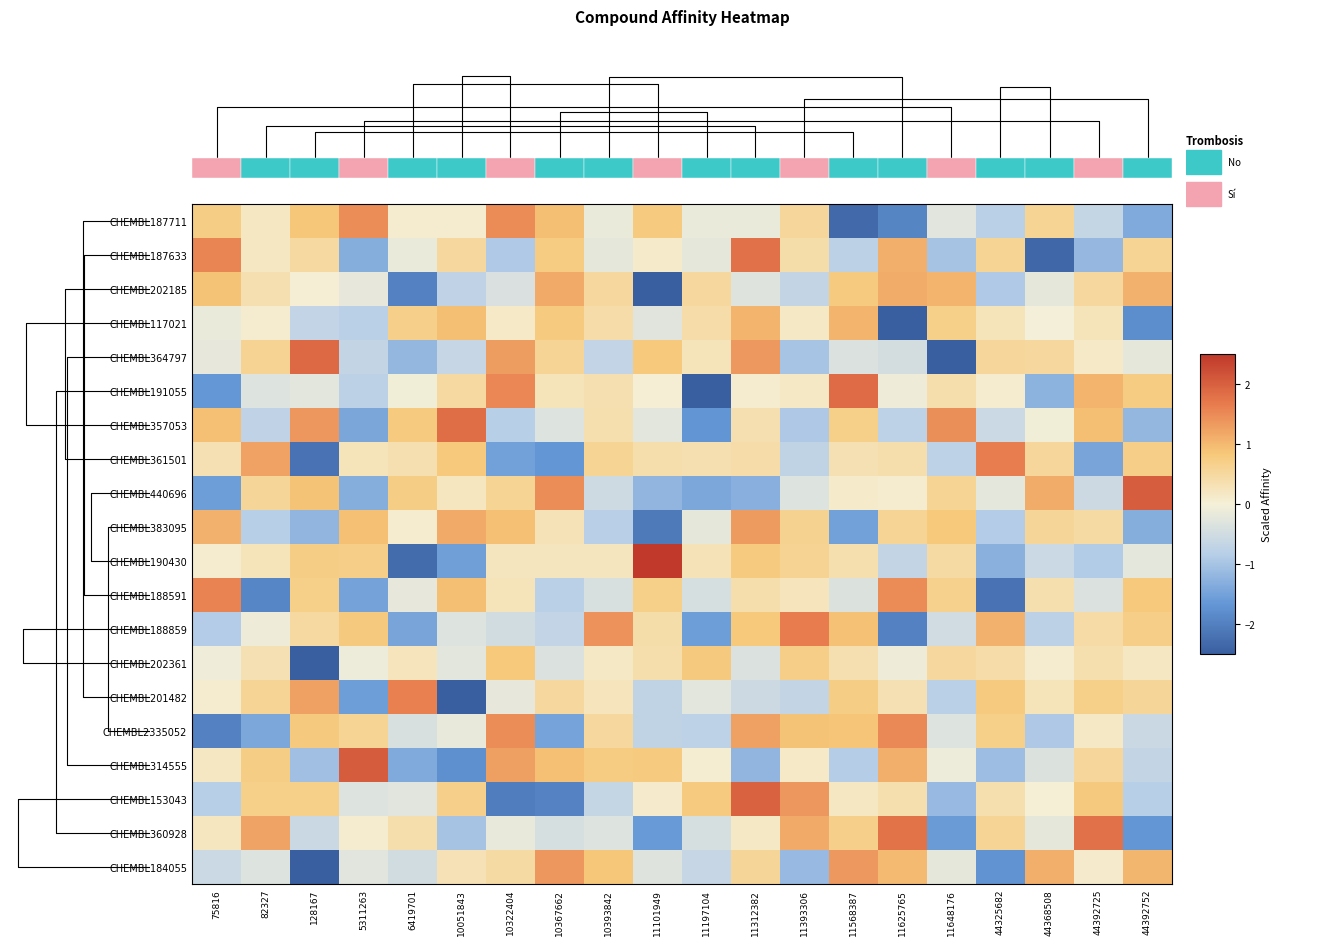

Reading left to right, transcribe all the data shown in this chart.

CHEMBL187711: 75816=0.7	82327=0.2	128167=0.9	5311263=1.5	6419701=0.1	10051843=0.1	10322404=1.5	10367662=0.9	10393842=-0.2	11101949=0.8	11197104=-0.1	11312382=-0.1	11393306=0.5	11568387=-2.3	11625765=-1.9	11648176=-0.3	44325682=-0.8	44368508=0.6	44392725=-0.7	44392752=-1.4
CHEMBL187633: 75816=1.5	82327=0.2	128167=0.5	5311263=-1.3	6419701=-0.1	10051843=0.5	10322404=-0.9	10367662=0.7	10393842=-0.2	11101949=0.1	11197104=-0.2	11312382=1.8	11393306=0.4	11568387=-0.8	11625765=1.1	11648176=-1.0	44325682=0.6	44368508=-2.4	44392725=-1.2	44392752=0.6
CHEMBL202185: 75816=0.9	82327=0.3	128167=0.0	5311263=-0.2	6419701=-2.0	10051843=-0.7	10322404=-0.4	10367662=1.2	10393842=0.5	11101949=-2.6	11197104=0.5	11312382=-0.3	11393306=-0.7	11568387=0.8	11625765=1.1	11648176=1.1	44325682=-0.9	44368508=-0.2	44392725=0.5	44392752=1.1
CHEMBL117021: 75816=-0.1	82327=0.1	128167=-0.7	5311263=-0.8	6419701=0.7	10051843=1.0	10322404=0.1	10367662=0.8	10393842=0.4	11101949=-0.3	11197104=0.4	11312382=1.0	11393306=0.2	11568387=1.0	11625765=-3.2	11648176=0.7	44325682=0.3	44368508=-0.0	44392725=0.3	44392752=-1.8
CHEMBL364797: 75816=-0.2	82327=0.6	128167=1.9	5311263=-0.7	6419701=-1.2	10051843=-0.6	10322404=1.3	10367662=0.6	10393842=-0.7	11101949=0.8	11197104=0.3	11312382=1.3	11393306=-1.0	11568387=-0.4	11625765=-0.5	11648176=-2.6	44325682=0.5	44368508=0.5	44392725=0.1	44392752=-0.2
CHEMBL191055: 75816=-1.7	82327=-0.3	128167=-0.2	5311263=-0.8	6419701=-0.1	10051843=0.5	10322404=1.5	10367662=0.3	10393842=0.3	11101949=0.0	11197104=-2.6	11312382=0.1	11393306=0.2	11568387=1.9	11625765=-0.1	11648176=0.4	44325682=0.1	44368508=-1.3	44392725=1.0	44392752=0.8
CHEMBL357053: 75816=0.9	82327=-0.7	128167=1.4	5311263=-1.4	6419701=0.8	10051843=1.9	10322404=-0.8	10367662=-0.3	10393842=0.4	11101949=-0.2	11197104=-1.7	11312382=0.3	11393306=-0.9	11568387=0.7	11625765=-0.7	11648176=1.5	44325682=-0.6	44368508=-0.0	44392725=1.0	44392752=-1.2
CHEMBL361501: 75816=0.3	82327=1.2	128167=-2.2	5311263=0.3	6419701=0.3	10051843=0.8	10322404=-1.5	10367662=-1.7	10393842=0.6	11101949=0.4	11197104=0.3	11312382=0.4	11393306=-0.7	11568387=0.3	11625765=0.4	11648176=-0.8	44325682=1.6	44368508=0.5	44392725=-1.4	44392752=0.7
CHEMBL440696: 75816=-1.5	82327=0.6	128167=0.9	5311263=-1.3	6419701=0.7	10051843=0.2	10322404=0.6	10367662=1.5	10393842=-0.5	11101949=-1.2	11197104=-1.4	11312382=-1.3	11393306=-0.3	11568387=0.1	11625765=0.1	11648176=0.6	44325682=-0.2	44368508=1.1	44392725=-0.6	44392752=2.0
CHEMBL383095: 75816=1.1	82327=-0.8	128167=-1.2	5311263=0.9	6419701=0.1	10051843=1.2	10322404=0.9	10367662=0.3	10393842=-0.8	11101949=-2.1	11197104=-0.2	11312382=1.3	11393306=0.6	11568387=-1.5	11625765=0.6	11648176=0.8	44325682=-0.9	44368508=0.6	44392725=0.5	44392752=-1.3
CHEMBL190430: 75816=0.1	82327=0.3	128167=0.7	5311263=0.7	6419701=-2.3	10051843=-1.5	10322404=0.2	10367662=0.2	10393842=0.2	11101949=2.5	11197104=0.3	11312382=0.8	11393306=0.6	11568387=0.4	11625765=-0.7	11648176=0.5	44325682=-1.3	44368508=-0.6	44392725=-0.9	44392752=-0.2
CHEMBL188591: 75816=1.6	82327=-1.9	128167=0.7	5311263=-1.5	6419701=-0.2	10051843=0.9	10322404=0.3	10367662=-0.8	10393842=-0.4	11101949=0.7	11197104=-0.4	11312382=0.4	11393306=0.2	11568387=-0.3	11625765=1.5	11648176=0.7	44325682=-2.2	44368508=0.4	44392725=-0.4	44392752=0.8
CHEMBL188859: 75816=-0.9	82327=-0.1	128167=0.5	5311263=0.8	6419701=-1.5	10051843=-0.3	10322404=-0.5	10367662=-0.7	10393842=1.4	11101949=0.4	11197104=-1.5	11312382=0.8	11393306=1.6	11568387=0.9	11625765=-2.0	11648176=-0.5	44325682=1.1	44368508=-0.8	44392725=0.4	44392752=0.7
CHEMBL202361: 75816=-0.1	82327=0.3	128167=-4.1	5311263=-0.1	6419701=0.2	10051843=-0.2	10322404=0.8	10367662=-0.4	10393842=0.2	11101949=0.4	11197104=0.8	11312382=-0.4	11393306=0.7	11568387=0.3	11625765=-0.1	11648176=0.5	44325682=0.4	44368508=0.1	44392725=0.4	44392752=0.2
CHEMBL201482: 75816=0.1	82327=0.6	128167=1.3	5311263=-1.6	6419701=1.6	10051843=-2.9	10322404=-0.2	10367662=0.5	10393842=0.2	11101949=-0.7	11197104=-0.2	11312382=-0.6	11393306=-0.7	11568387=0.7	11625765=0.3	11648176=-0.8	44325682=0.8	44368508=0.3	44392725=0.7	44392752=0.5
CHEMBL2335052: 75816=-2.0	82327=-1.4	128167=0.8	5311263=0.6	6419701=-0.4	10051843=-0.2	10322404=1.5	10367662=-1.5	10393842=0.5	11101949=-0.7	11197104=-0.7	11312382=1.3	11393306=0.9	11568387=0.9	11625765=1.5	11648176=-0.3	44325682=0.7	44368508=-0.9	44392725=0.2	44392752=-0.6
CHEMBL314555: 75816=0.2	82327=0.7	128167=-1.1	5311263=2.0	6419701=-1.4	10051843=-1.8	10322404=1.3	10367662=0.9	10393842=0.8	11101949=0.8	11197104=0.1	11312382=-1.2	11393306=0.2	11568387=-0.9	11625765=1.1	11648176=-0.1	44325682=-1.1	44368508=-0.3	44392725=0.5	44392752=-0.7
CHEMBL153043: 75816=-0.8	82327=0.7	128167=0.7	5311263=-0.3	6419701=-0.3	10051843=0.7	10322404=-2.0	10367662=-2.0	10393842=-0.6	11101949=0.1	11197104=0.8	11312382=2.0	11393306=1.4	11568387=0.2	11625765=0.4	11648176=-1.1	44325682=0.4	44368508=0.0	44392725=0.8	44392752=-0.8
CHEMBL360928: 75816=0.2	82327=1.2	128167=-0.6	5311263=0.1	6419701=0.4	10051843=-1.0	10322404=-0.2	10367662=-0.4	10393842=-0.3	11101949=-1.6	11197104=-0.4	11312382=0.2	11393306=1.2	11568387=0.7	11625765=1.8	11648176=-1.6	44325682=0.6	44368508=-0.2	44392725=1.8	44392752=-1.7
CHEMBL184055: 75816=-0.6	82327=-0.3	128167=-2.5	5311263=-0.3	6419701=-0.5	10051843=0.3	10322404=0.5	10367662=1.4	10393842=0.9	11101949=-0.3	11197104=-0.6	11312382=0.6	11393306=-1.1	11568387=1.4	11625765=1.0	11648176=-0.2	44325682=-1.7	44368508=1.1	44392725=0.1	44392752=1.0